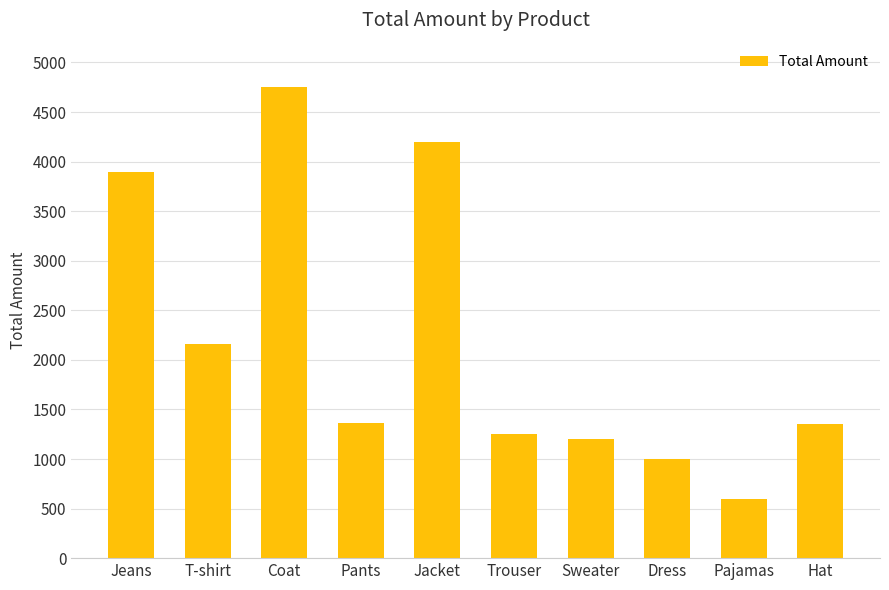

What is the maximum value shown in the chart?

4750